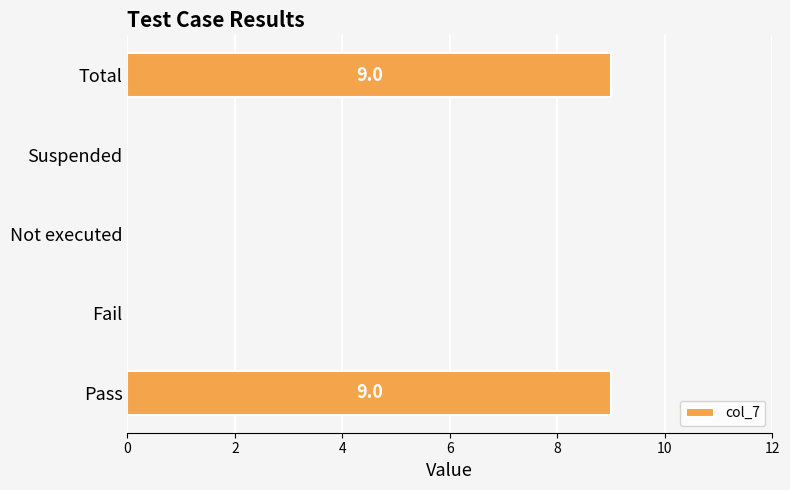

What is the greatest value displayed?

9